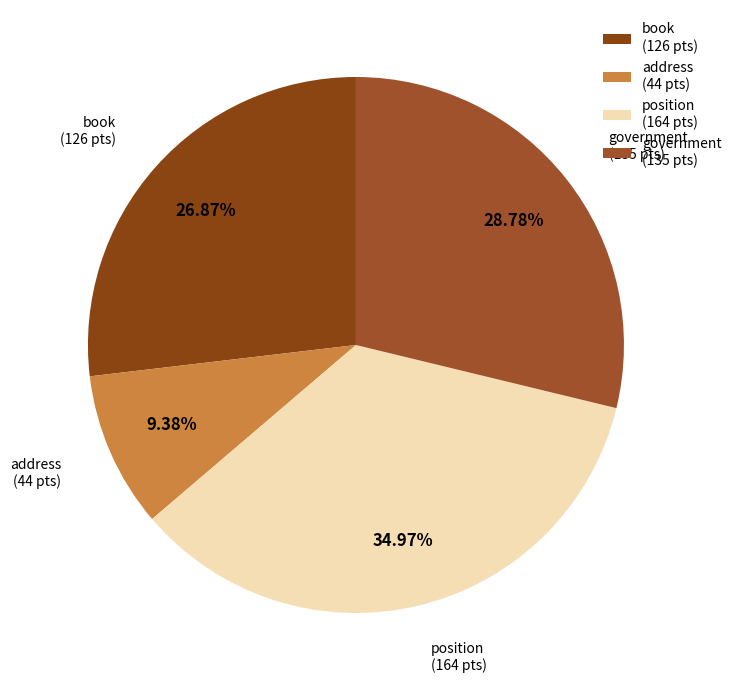

To the nearest percent, what is the difference between the largest and smallest slice percentages?

26%